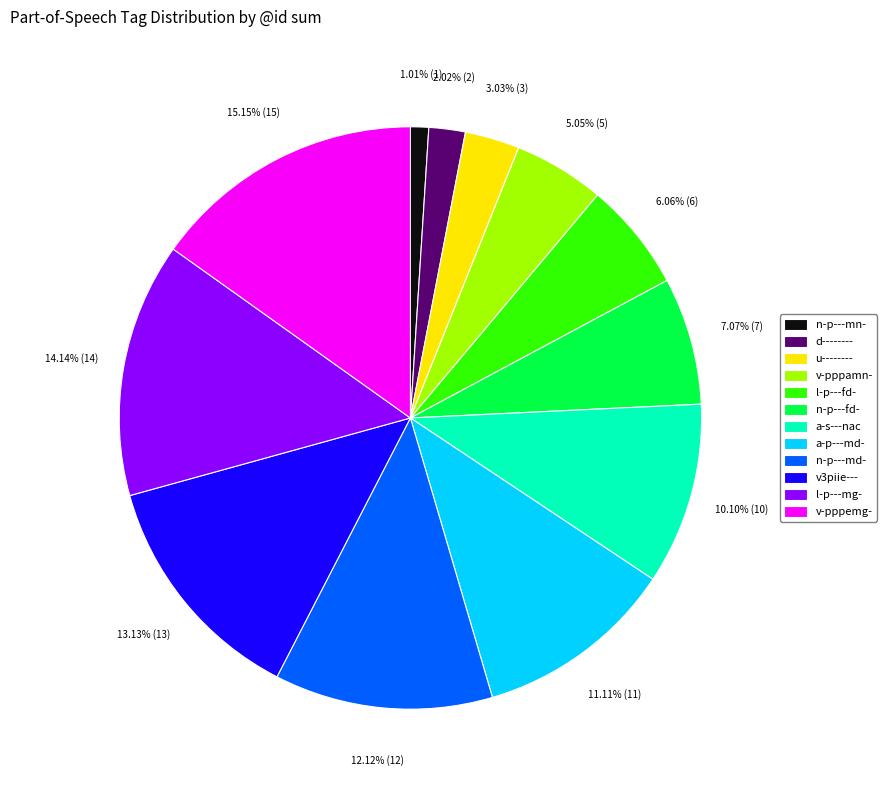

Is v-pppemg- the majority of the pie?

No